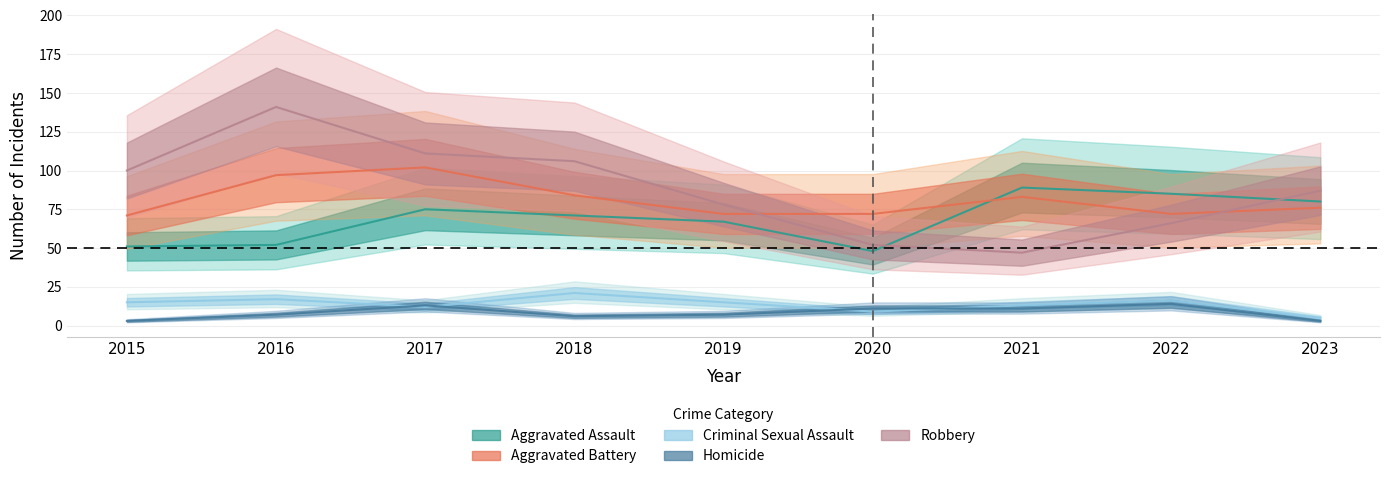

In Criminal Sexual Assault, how many points are lower than both neighbors (excluding endpoints)?

2